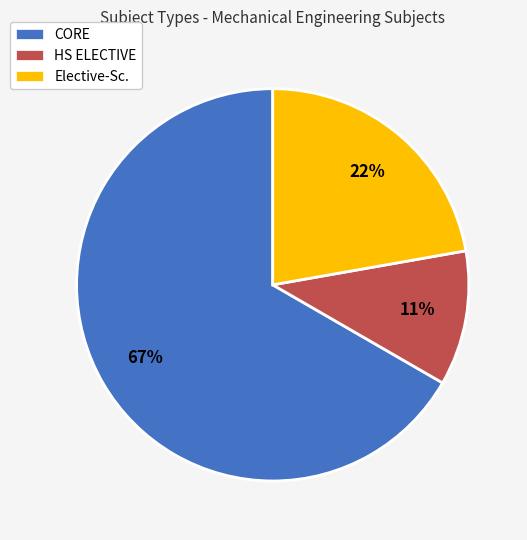

To the nearest percent, what portion does HS ELECTIVE represent?

11%